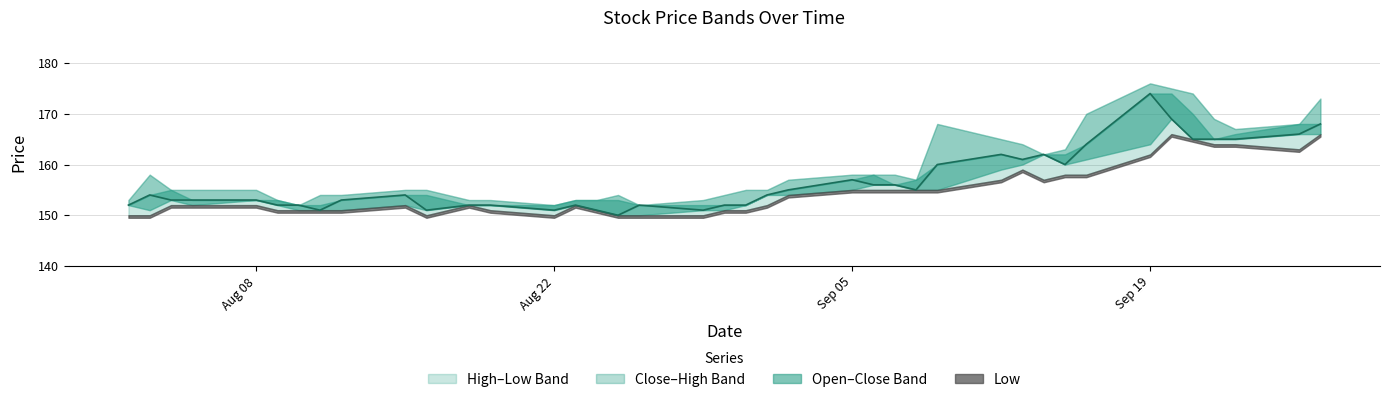

How many values in the Low series exceed 152?

18